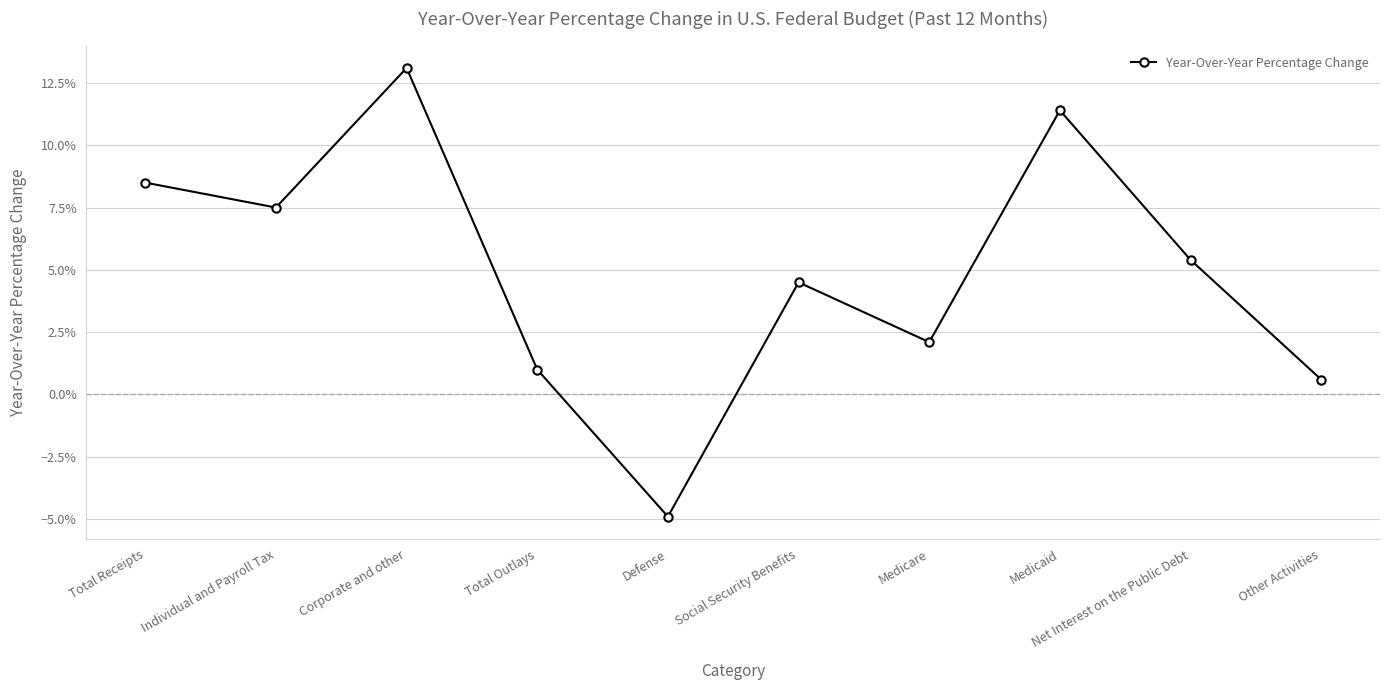

What value does the data have at Medicaid?

0.1